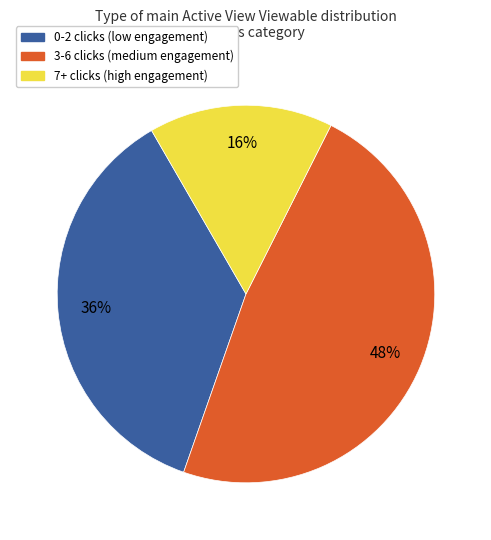

Is 0-2 clicks the majority of the pie?

No